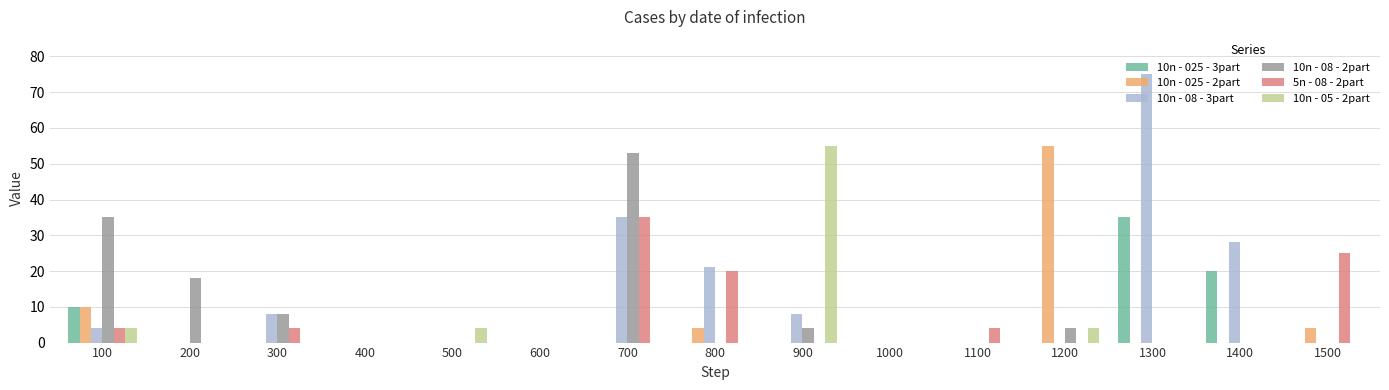

The value of 10n - 025 - 3part at 100 is 10. True or false?

True